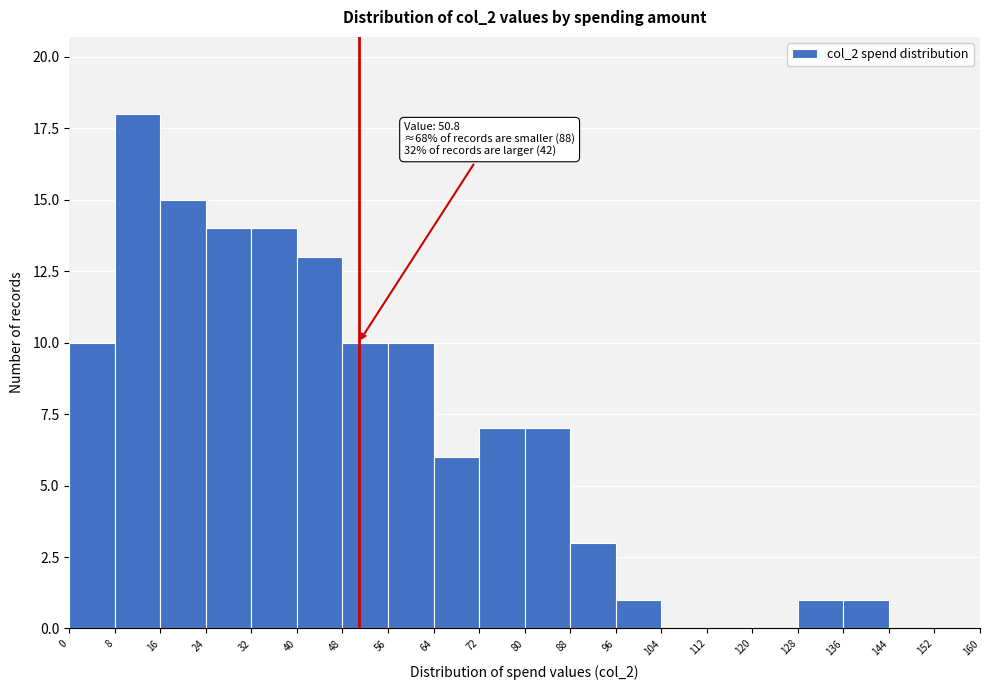

Which range on the x-axis has the tallest bar?

8 to 16